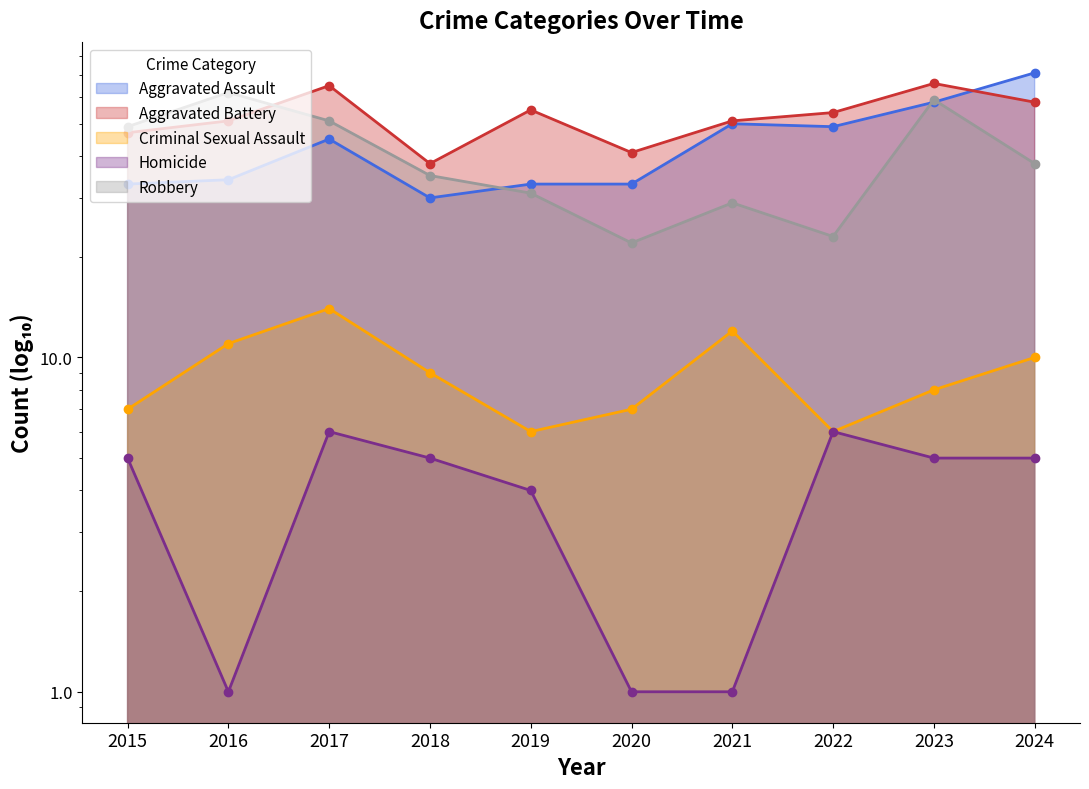

What are all the series names shown in the legend?

Aggravated Assault, Aggravated Battery, Criminal Sexual Assault, Homicide, Robbery